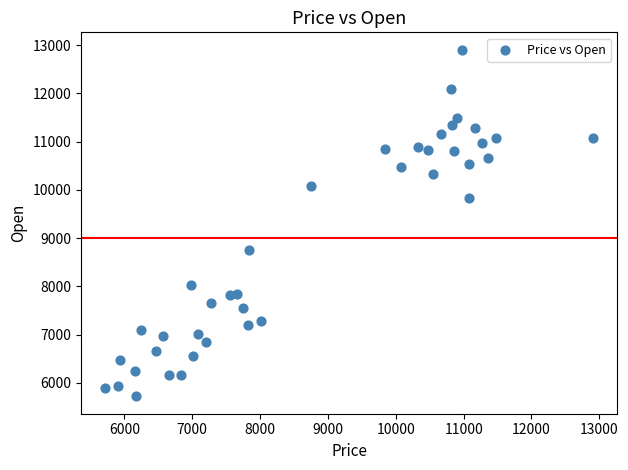

What is the range of Y values (max minus min)?

7188